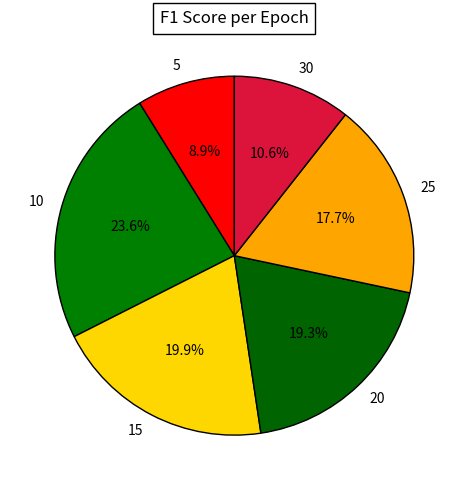

Rank the categories by value from highest to lowest.

10, 15, 20, 25, 30, 5